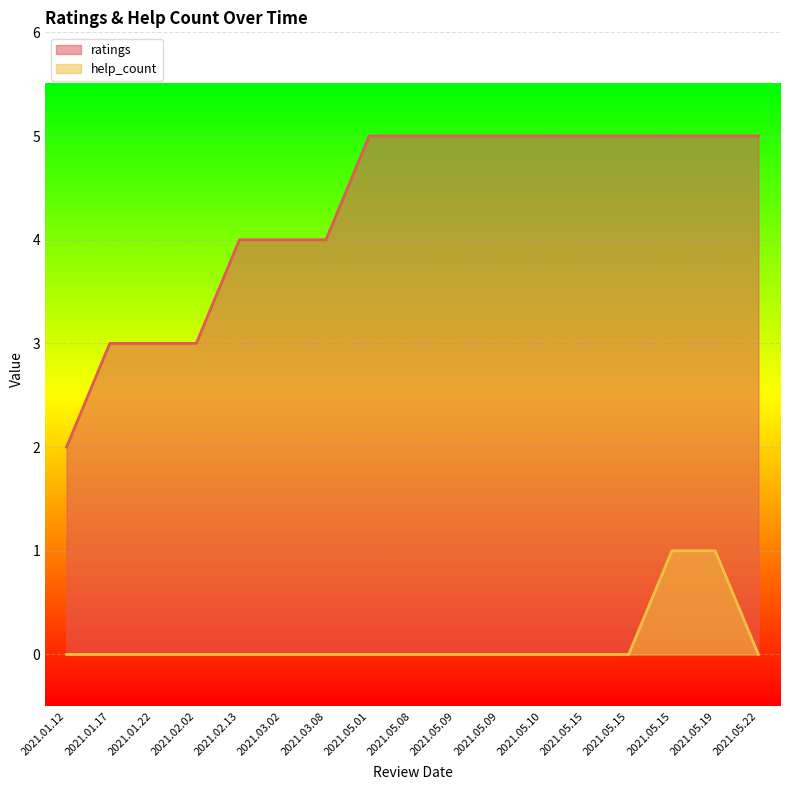

What is the maximum value shown in the chart?

5